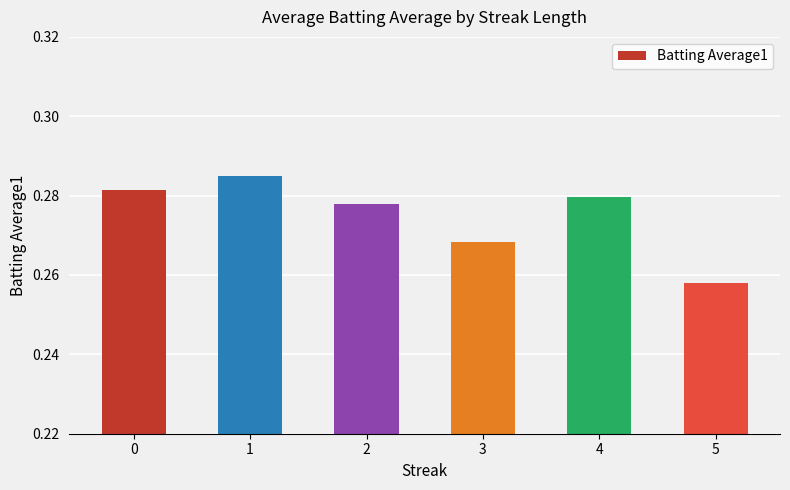

How many bars are there in total?

6